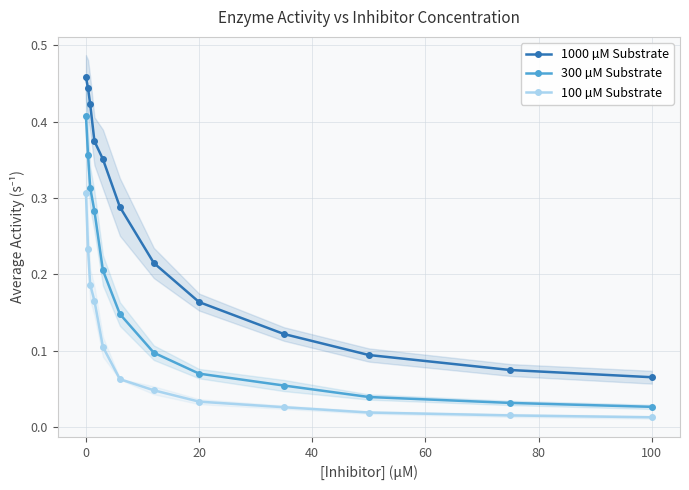

The value of 300 µM Substrate at 20 is 0.0. True or false?

False